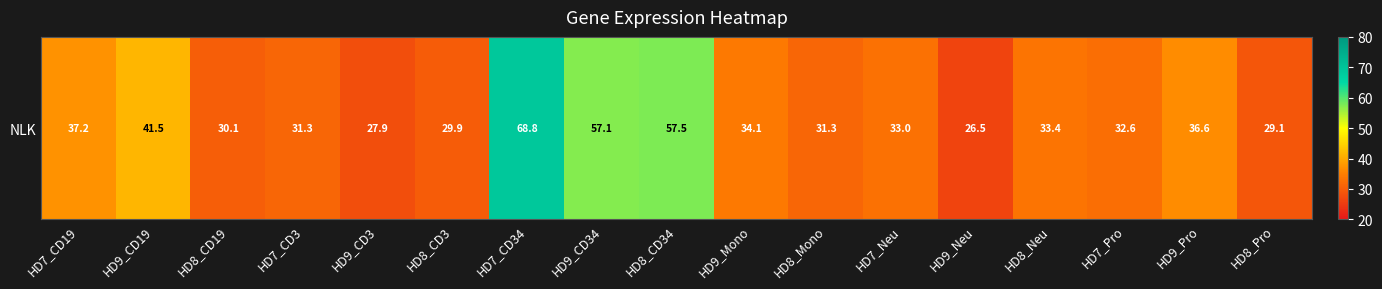

List the labels in order of value, largest first.

HD7_CD34, HD8_CD34, HD9_CD34, HD9_CD19, HD7_CD19, HD9_Pro, HD9_Mono, HD8_Neu, HD7_Neu, HD7_Pro, HD8_Mono, HD7_CD3, HD8_CD19, HD8_CD3, HD8_Pro, HD9_CD3, HD9_Neu